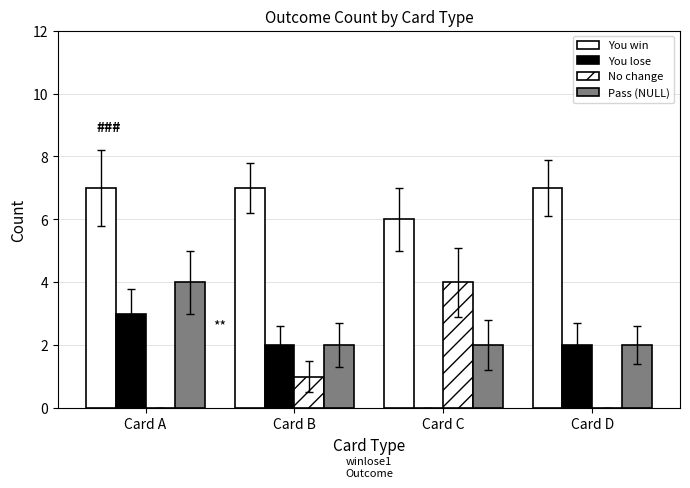

How many distinct data groups are displayed?

4